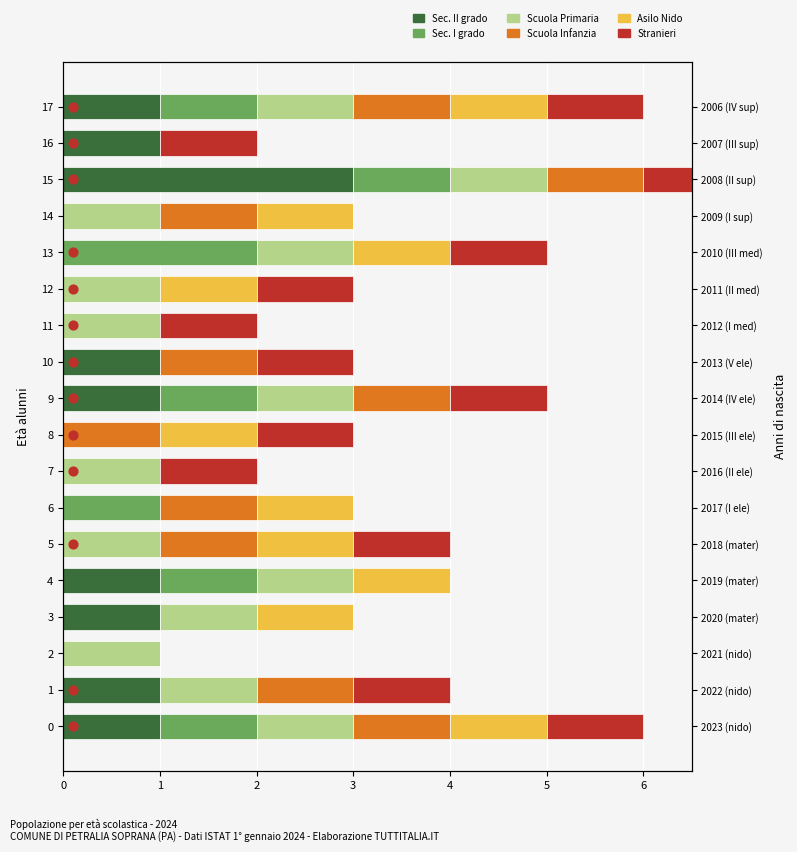

What are all the series names shown in the legend?

Sec. II grado, Sec. I grado, Scuola Primaria, Scuola Infanzia, Asilo Nido, Stranieri